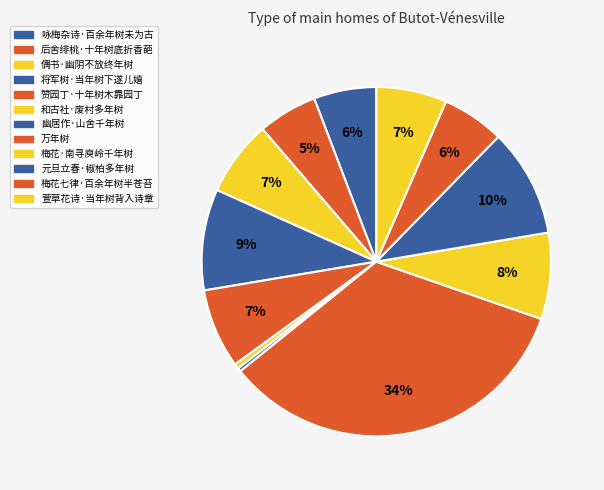

To the nearest percent, what is the average slice percentage?

8%